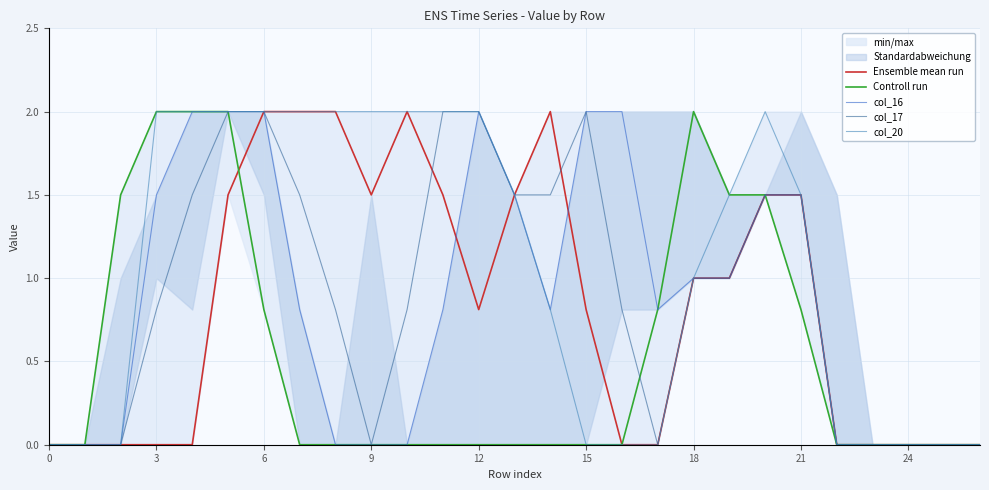

What is the label of the 11th point from the left?

10